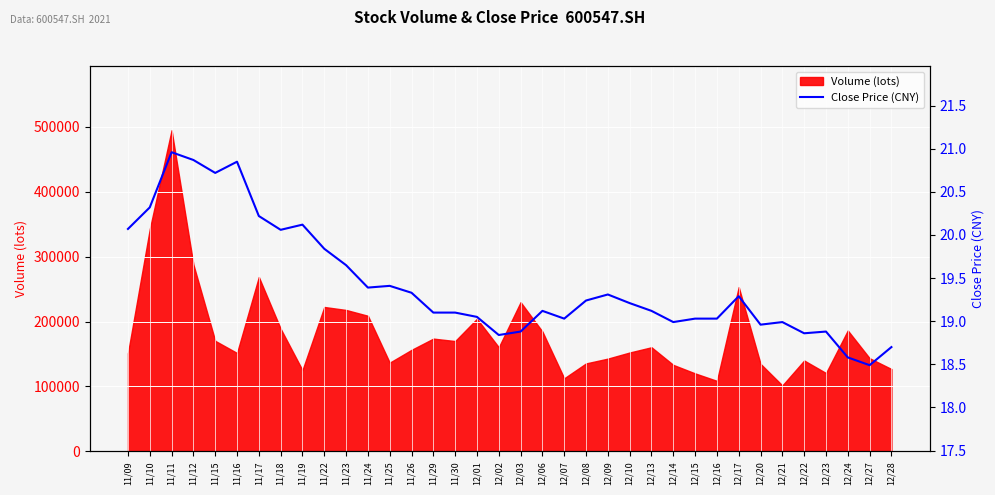

How many interior local valleys (lower than both neighbors) does the data have?

9